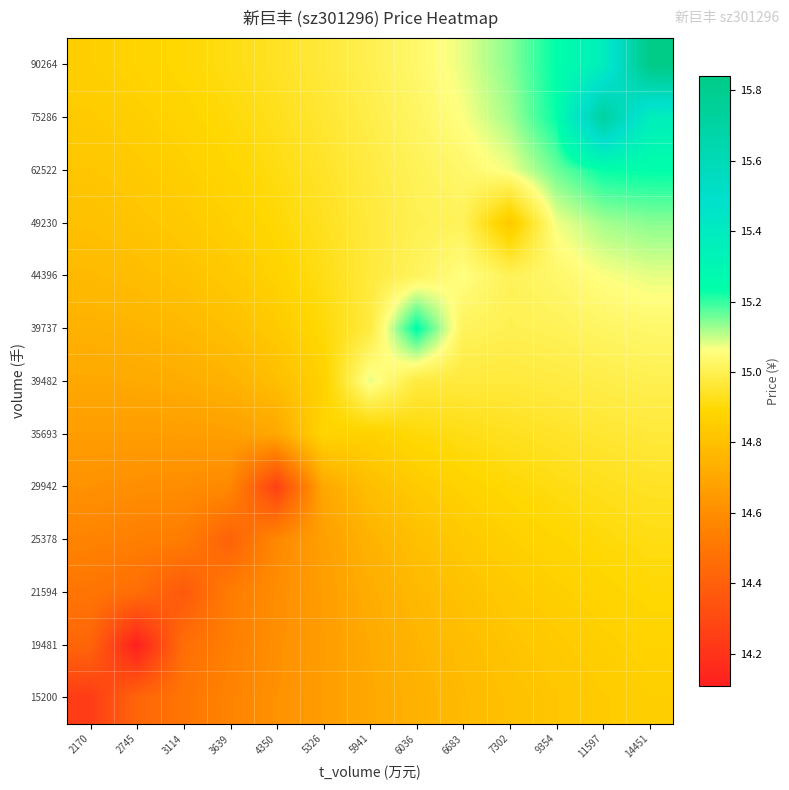

Reading left to right, list all the values displayed in this chart.

15200: 2170=14.2	2745=14.4	3114=14.5	3639=14.6	4350=14.6	5326=14.7	5941=14.7	6036=14.7	6683=14.8	7302=14.8	9354=14.8	11597=14.8	14451=14.9
19481: 2170=14.4	2745=14.1	3114=14.5	3639=14.5	4350=14.6	5326=14.7	5941=14.7	6036=14.8	6683=14.8	7302=14.8	9354=14.8	11597=14.9	14451=14.9
21594: 2170=14.5	2745=14.5	3114=14.4	3639=14.5	4350=14.6	5326=14.7	5941=14.7	6036=14.8	6683=14.8	7302=14.8	9354=14.9	11597=14.9	14451=14.9
25378: 2170=14.6	2745=14.5	3114=14.5	3639=14.4	4350=14.6	5326=14.7	5941=14.7	6036=14.8	6683=14.8	7302=14.9	9354=14.9	11597=14.9	14451=14.9
29942: 2170=14.6	2745=14.6	3114=14.6	3639=14.6	4350=14.3	5326=14.7	5941=14.8	6036=14.8	6683=14.9	7302=14.9	9354=14.9	11597=14.9	14451=14.9
35693: 2170=14.7	2745=14.7	3114=14.7	3639=14.7	4350=14.7	5326=14.9	5941=14.9	6036=14.9	6683=14.9	7302=14.9	9354=14.9	11597=15.0	14451=15.0
39482: 2170=14.7	2745=14.7	3114=14.7	3639=14.7	4350=14.8	5326=14.9	5941=15.1	6036=15.0	6683=15.0	7302=15.0	9354=15.0	11597=15.0	14451=15.0
39737: 2170=14.7	2745=14.8	3114=14.8	3639=14.8	4350=14.8	5326=14.9	5941=15.0	6036=15.2	6683=15.0	7302=15.0	9354=15.0	11597=15.0	14451=15.0
44396: 2170=14.8	2745=14.8	3114=14.8	3639=14.8	4350=14.9	5326=14.9	5941=15.0	6036=15.0	6683=15.1	7302=15.0	9354=15.0	11597=15.1	14451=15.1
49230: 2170=14.8	2745=14.8	3114=14.8	3639=14.9	4350=14.9	5326=14.9	5941=15.0	6036=15.0	6683=15.0	7302=14.8	9354=15.1	11597=15.1	14451=15.1
62522: 2170=14.8	2745=14.8	3114=14.9	3639=14.9	4350=14.9	5326=14.9	5941=15.0	6036=15.0	6683=15.0	7302=15.1	9354=15.2	11597=15.2	14451=15.2
75286: 2170=14.8	2745=14.9	3114=14.9	3639=14.9	4350=14.9	5326=15.0	5941=15.0	6036=15.0	6683=15.1	7302=15.1	9354=15.2	11597=15.7	14451=15.4
90264: 2170=14.9	2745=14.9	3114=14.9	3639=14.9	4350=14.9	5326=15.0	5941=15.0	6036=15.0	6683=15.1	7302=15.1	9354=15.2	11597=15.4	14451=15.8